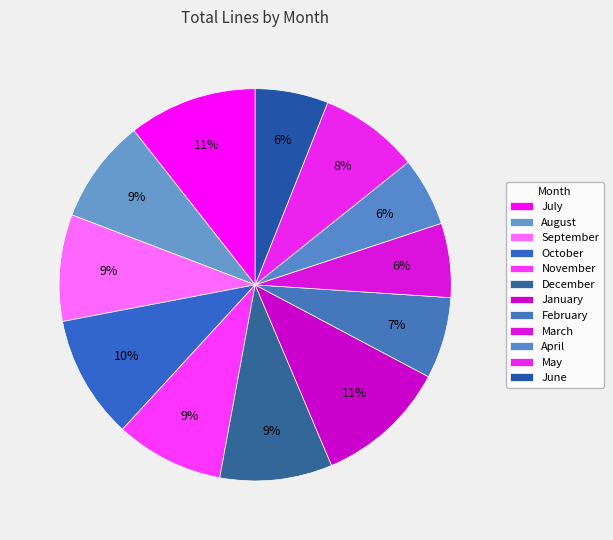

To the nearest percent, what is the combined percentage of June and April?

12%